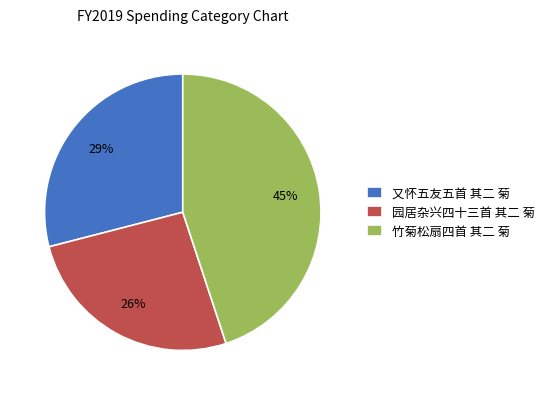

Rank the categories by value from highest to lowest.

竹菊松扇四首 其二 菊, 又怀五友五首 其二 菊, 园居杂兴四十三首 其二 菊